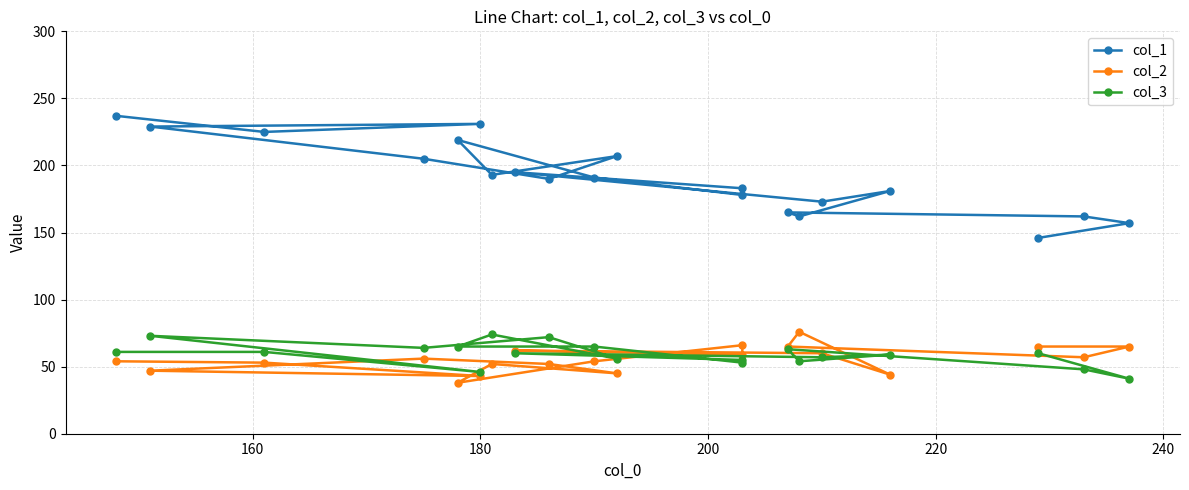

At which category does col_1 reach its first local peak?

180